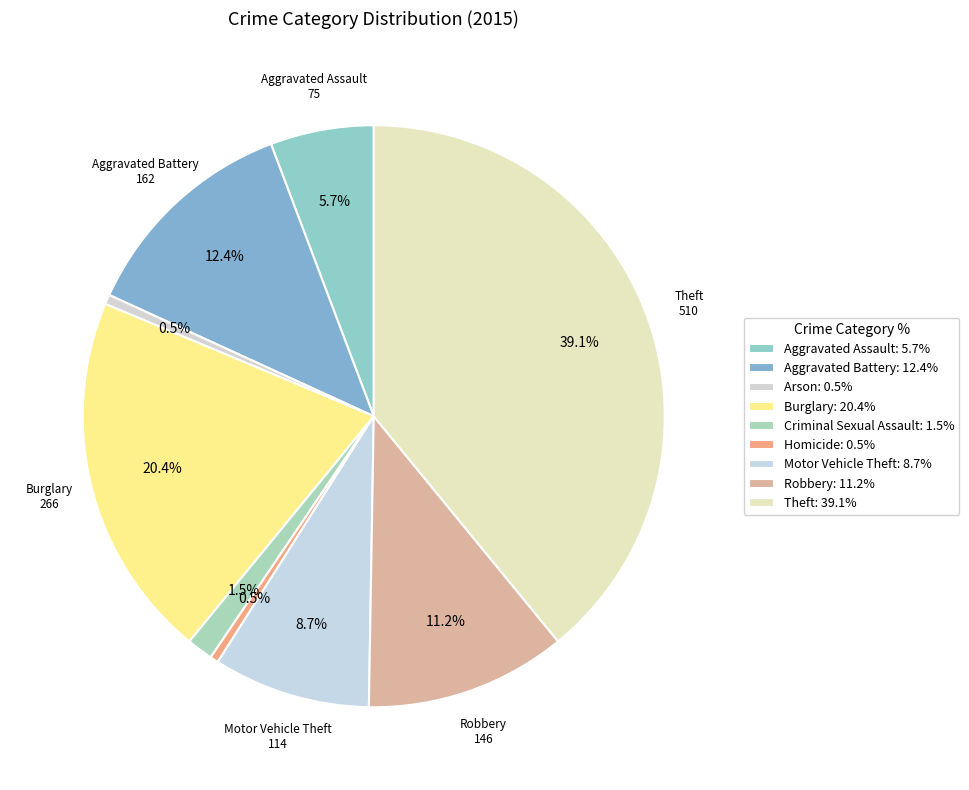

How many segments does this pie chart have?

9